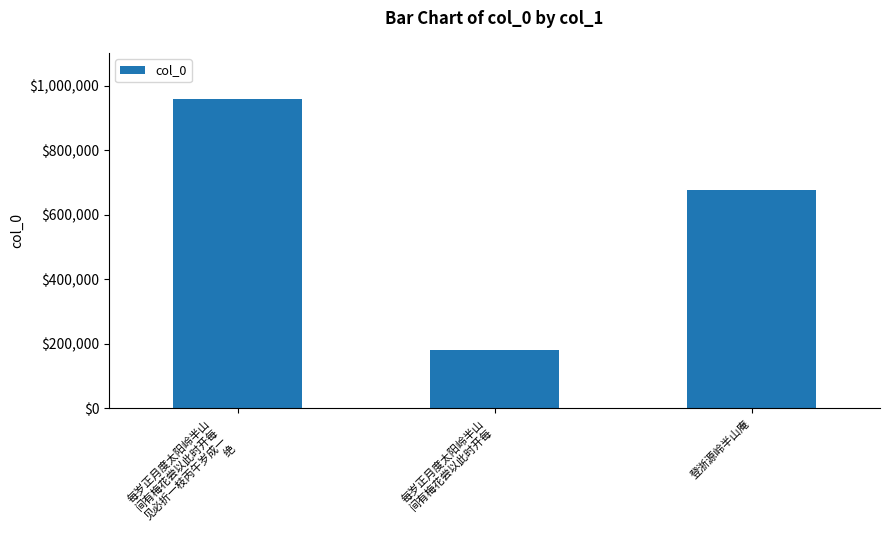

Rank the categories by value from highest to lowest.

每岁正月度太阳岭半山
间有梅花尝以此时开每
见必折一枝丙午岁成一
绝, 登浙源岭半山庵, 每岁正月度太阳岭半山
间有梅花尝以此时开每